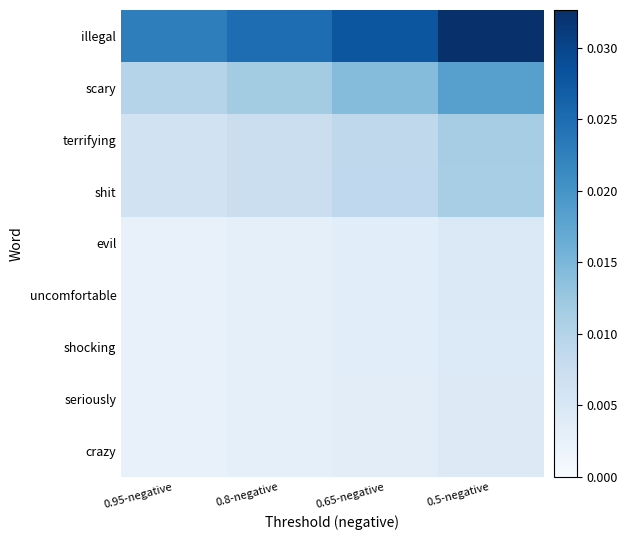

At which category does the chart reach its minimum across all series?

0.95-negative